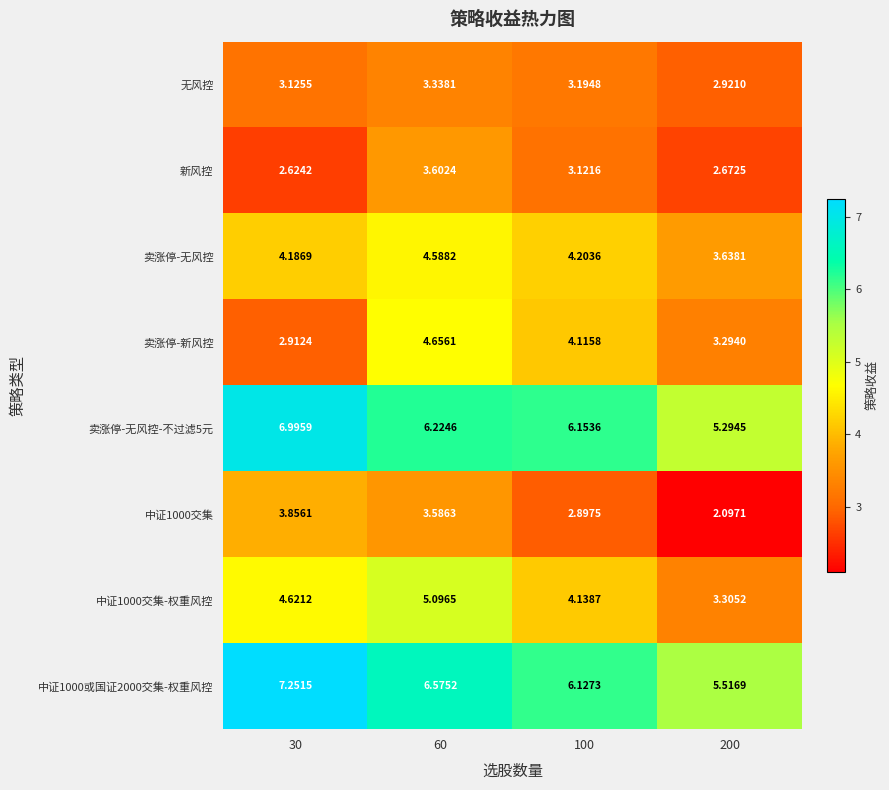

Is the value of 无风控 at 100 greater than the value of 卖涨停-无风控-不过滤5元 at 30?

No